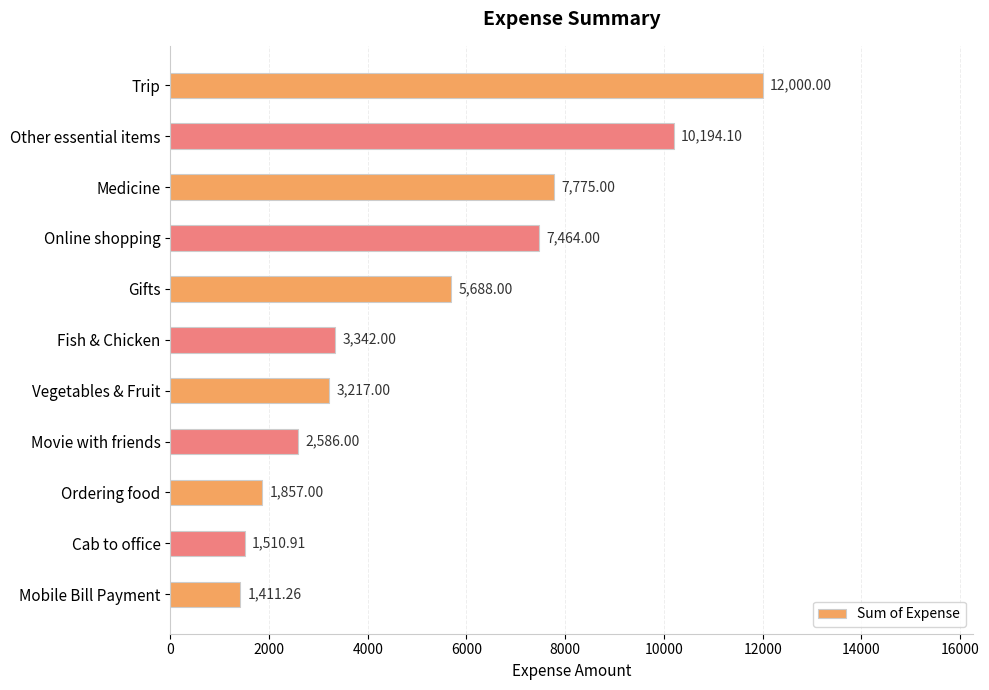

What is the sum of the values at Trip and Ordering food?

13857.0